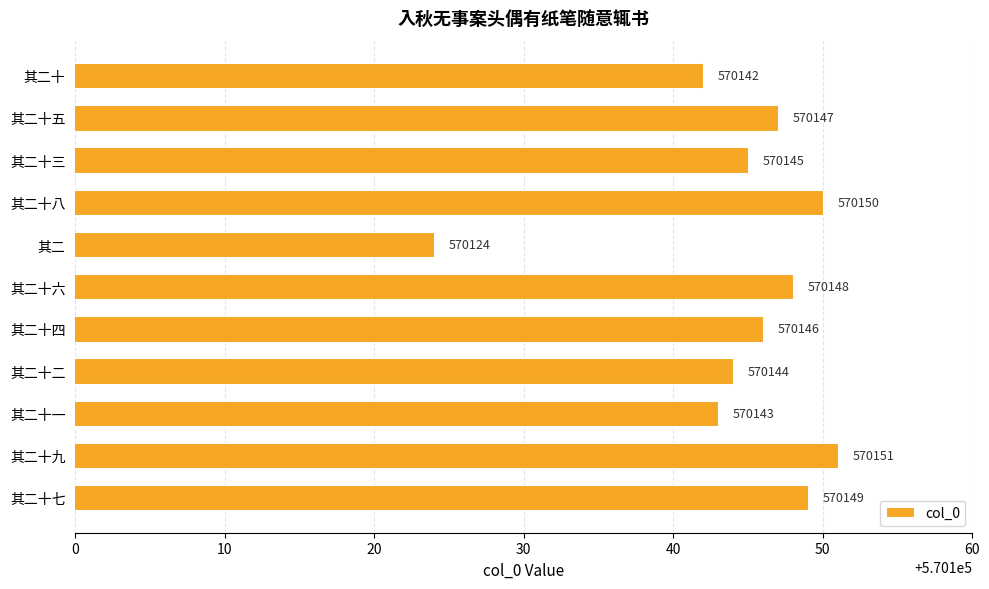

What is the sum of the values at 其二十四 and 其二?

1140270